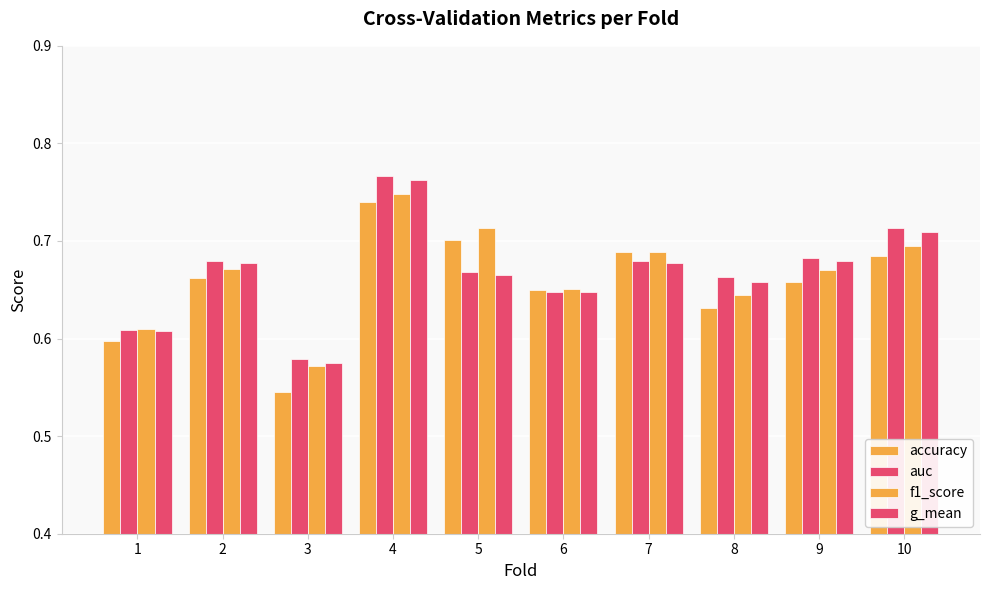

Reading left to right, extract all data points from this chart.

accuracy: 1=0.6	2=0.7	3=0.5	4=0.7	5=0.7	6=0.6	7=0.7	8=0.6	9=0.7	10=0.7
auc: 1=0.6	2=0.7	3=0.6	4=0.8	5=0.7	6=0.6	7=0.7	8=0.7	9=0.7	10=0.7
f1_score: 1=0.6	2=0.7	3=0.6	4=0.7	5=0.7	6=0.7	7=0.7	8=0.6	9=0.7	10=0.7
g_mean: 1=0.6	2=0.7	3=0.6	4=0.8	5=0.7	6=0.6	7=0.7	8=0.7	9=0.7	10=0.7